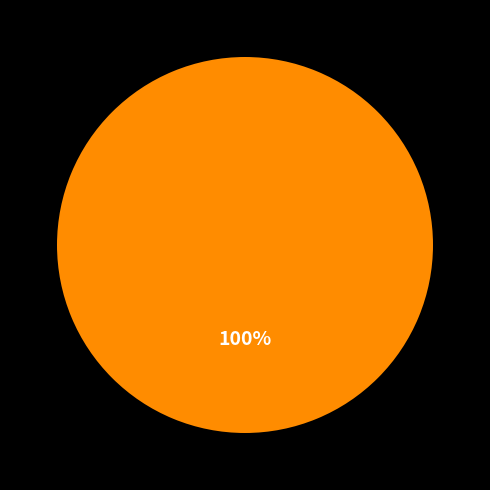

Is there a majority slice in this chart?

Yes